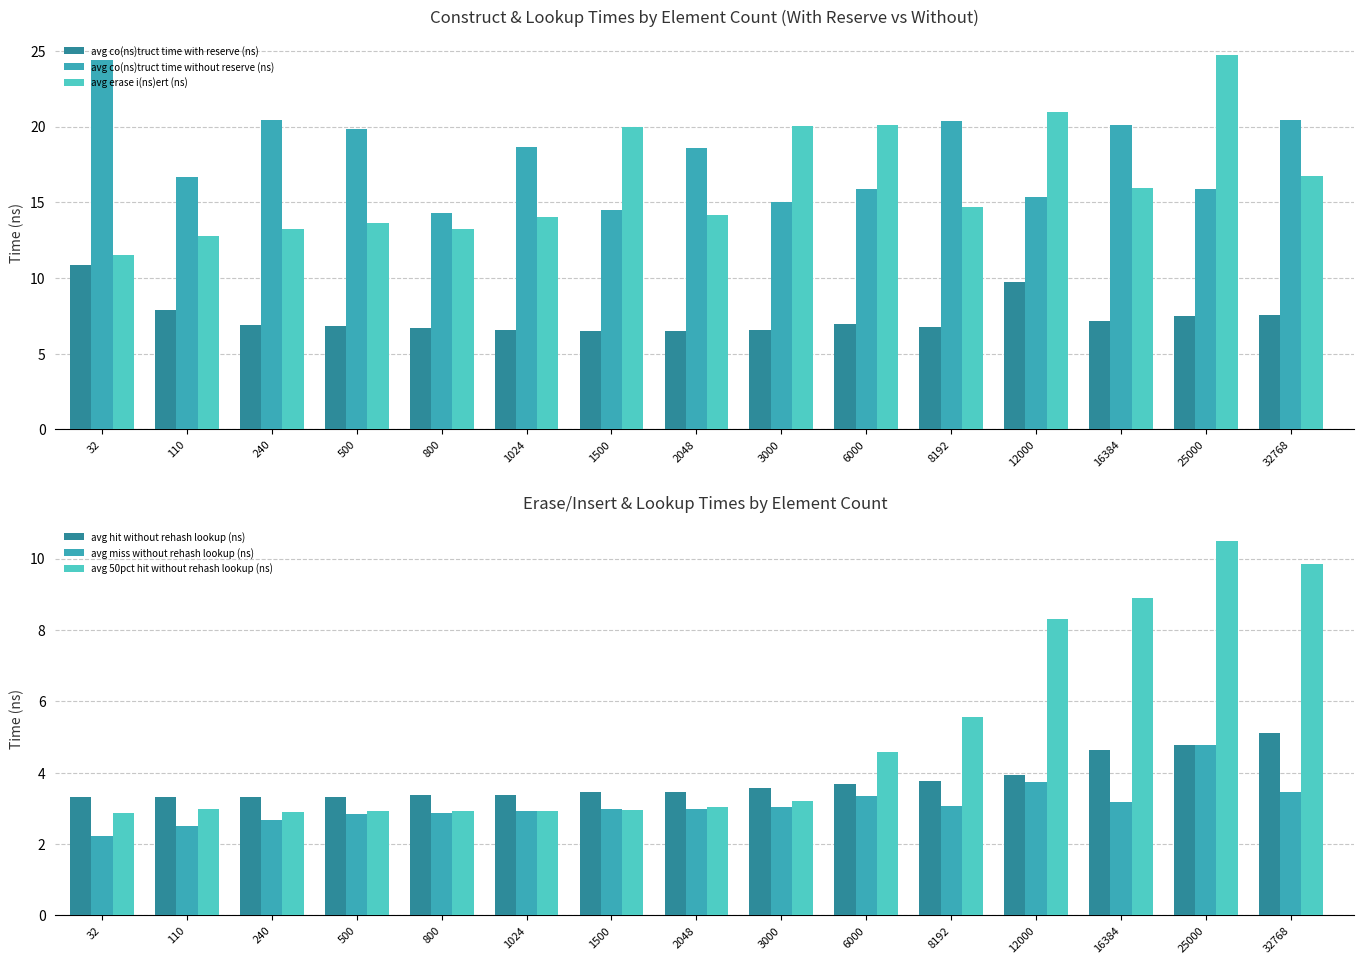

List the labels in order of avg co(ns)truct time without reserve (ns) value, largest first.

32, 32768, 240, 8192, 16384, 500, 1024, 2048, 110, 6000, 25000, 12000, 3000, 1500, 800